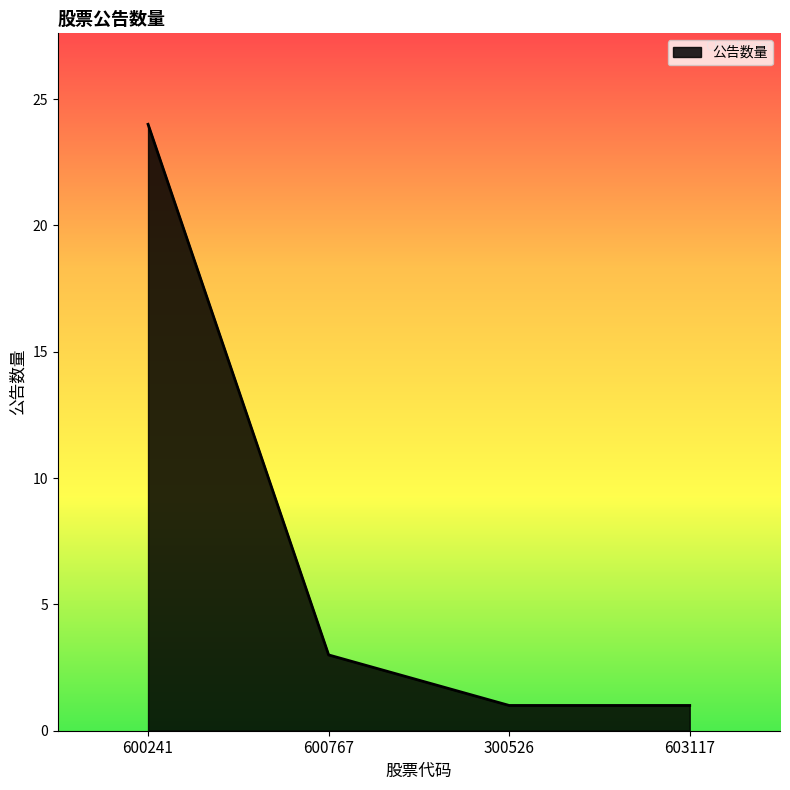

What is the difference between the maximum and minimum values?

23